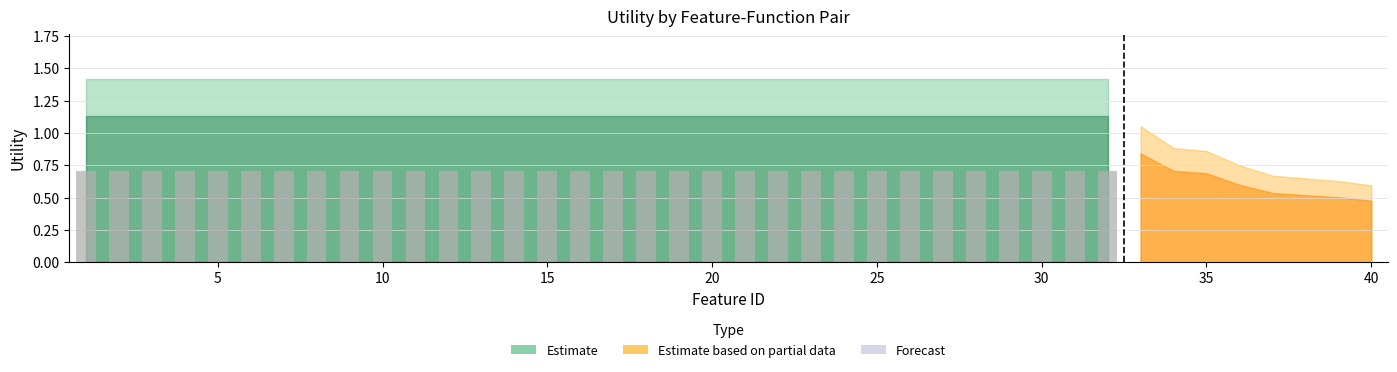

The value of mid_utility at 20 is 1.1. True or false?

True